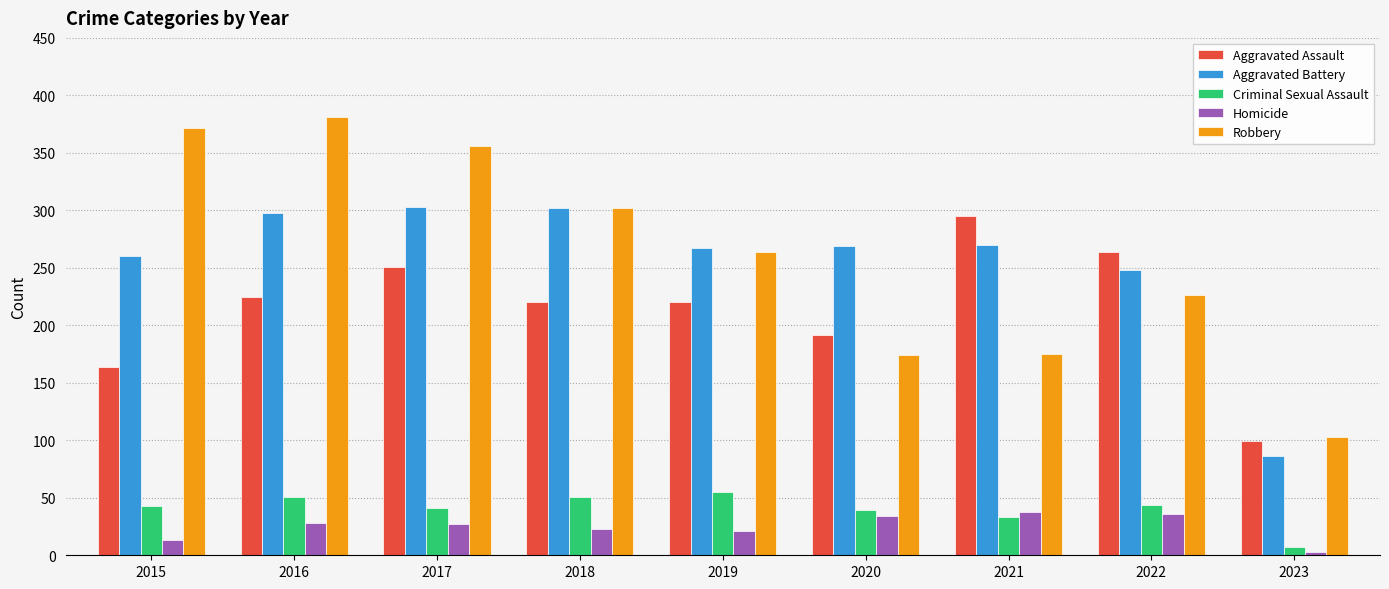

The Aggravated Battery series shows 56 at 2022. True or false?

False